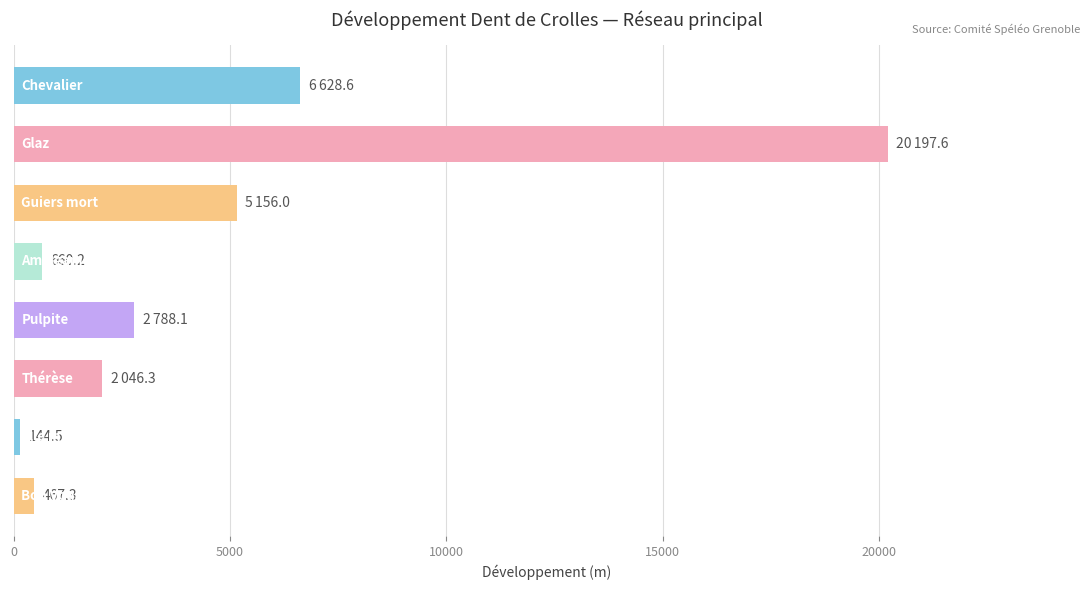

What is the value of the 6th bar from the top?

2046.3